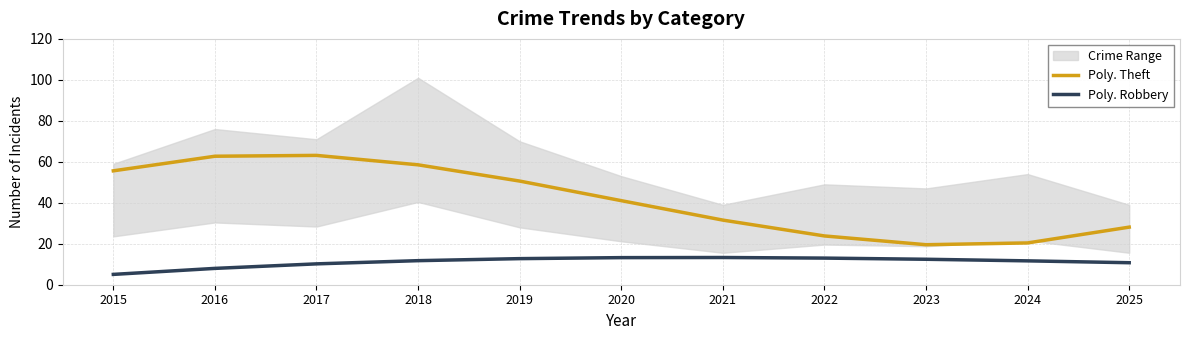

What is the value of the Poly. Robbery point at the 11th from the left?

10.7